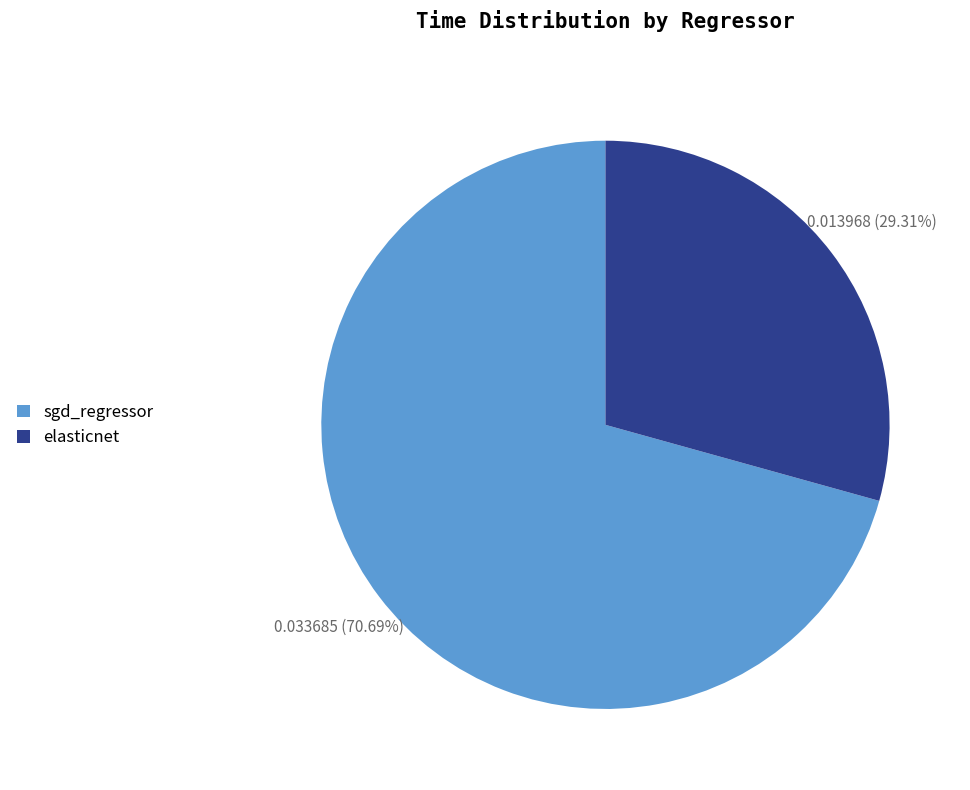

Between sgd_regressor and elasticnet, which is larger?

sgd_regressor